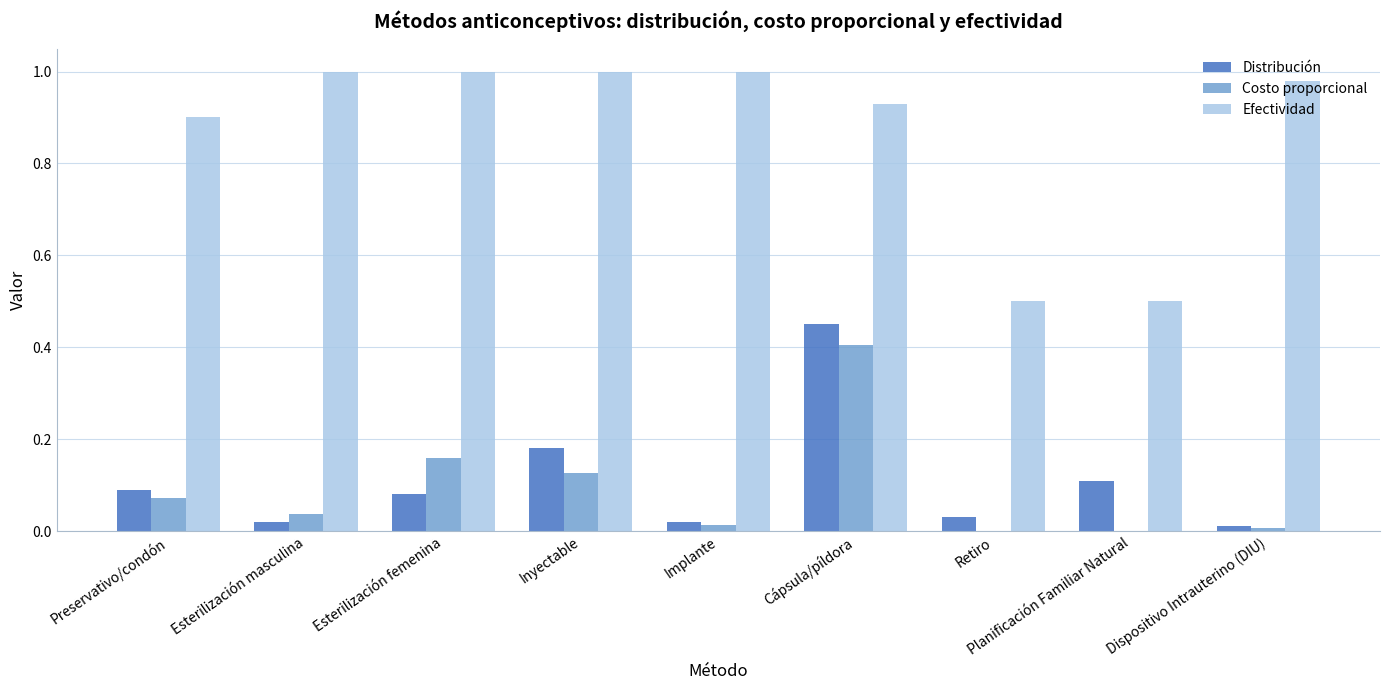

Are the bars horizontal?

No